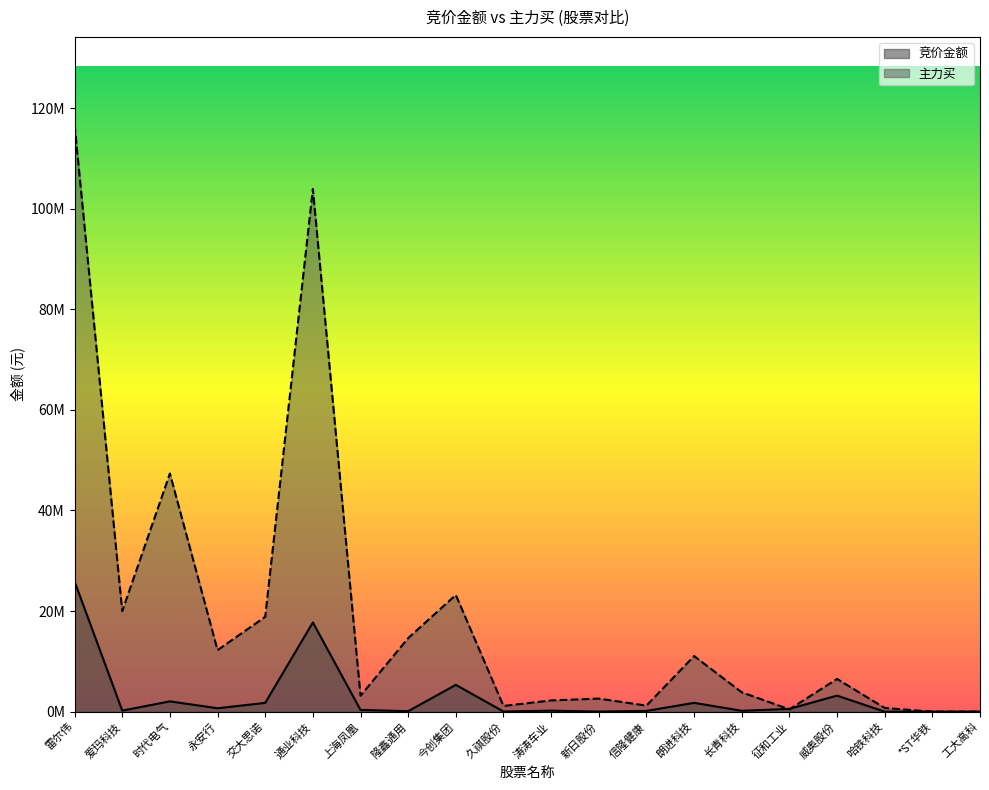

At 爱玛科技, list the series in order from largest to smallest.

主力买, 竞价金额